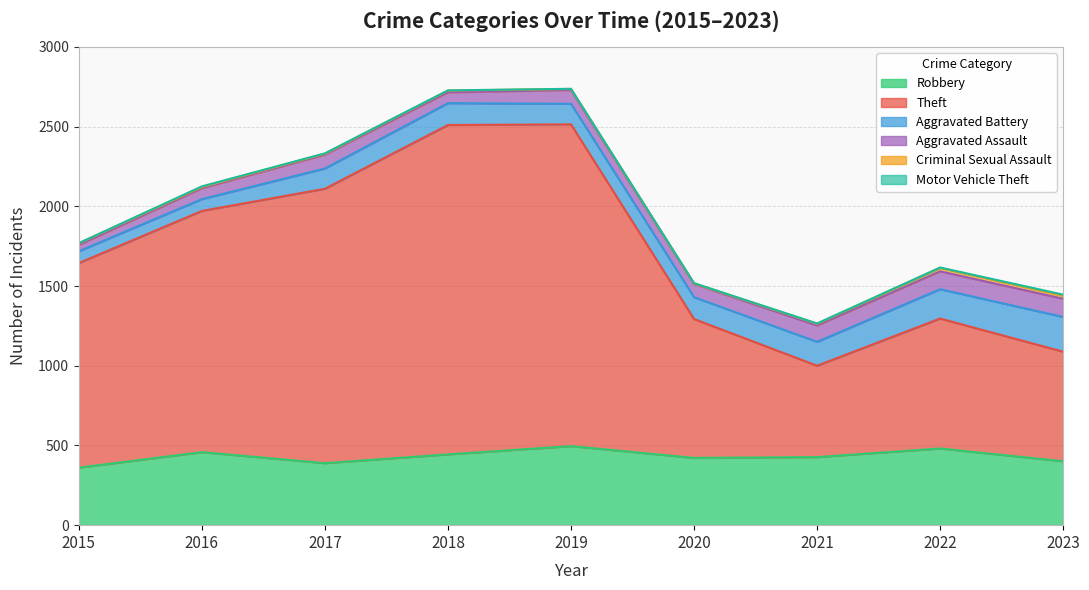

Does the chart display data point markers on the line(s)?

No